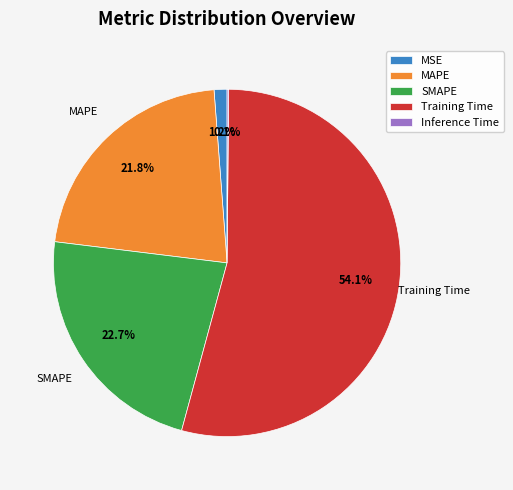

What is the largest slice in the pie chart?

Training Time